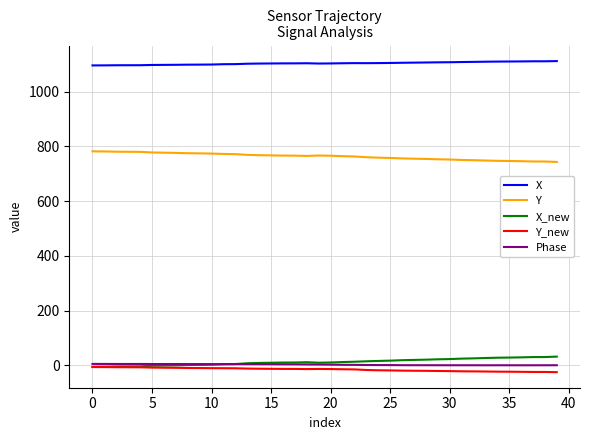

Which series ends up on top after the final intersection of X_new and Phase?

X_new